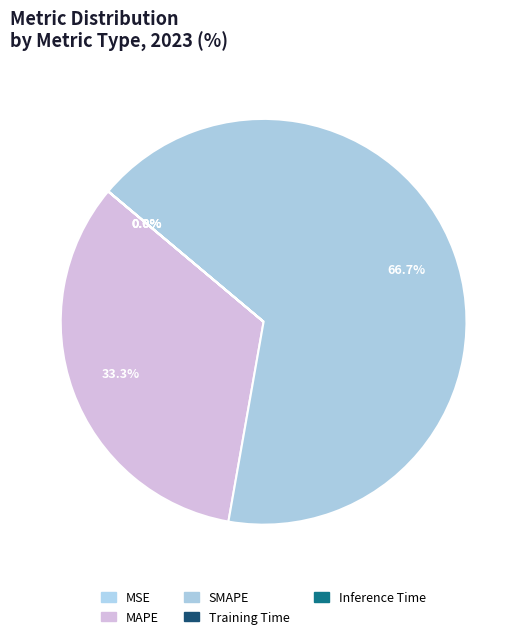

What is the majority slice?

SMAPE